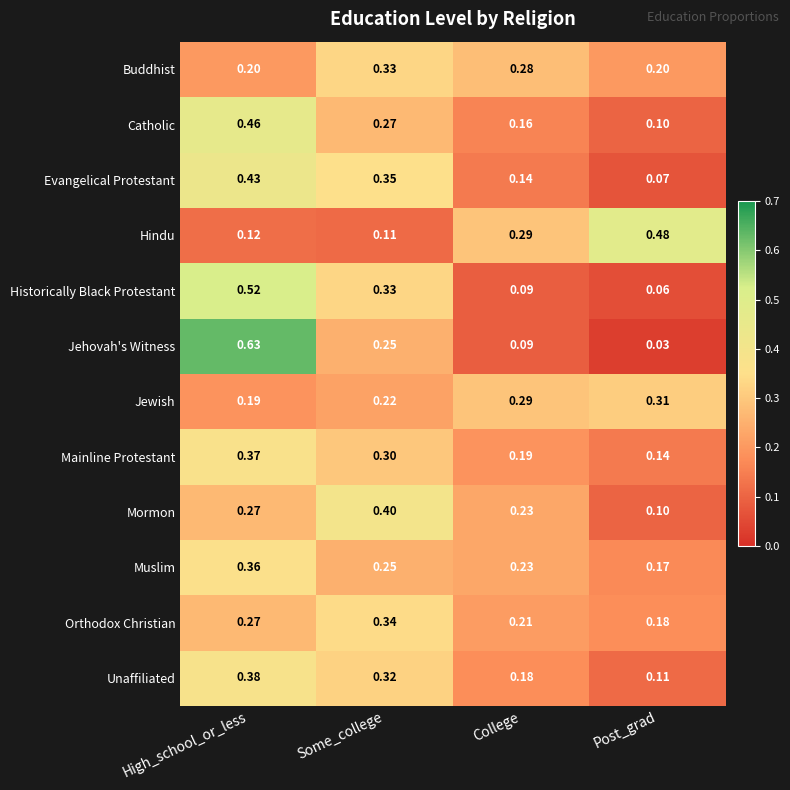

Is the value of Historically Black Protestant at College greater than the value of Muslim at Post_grad?

No